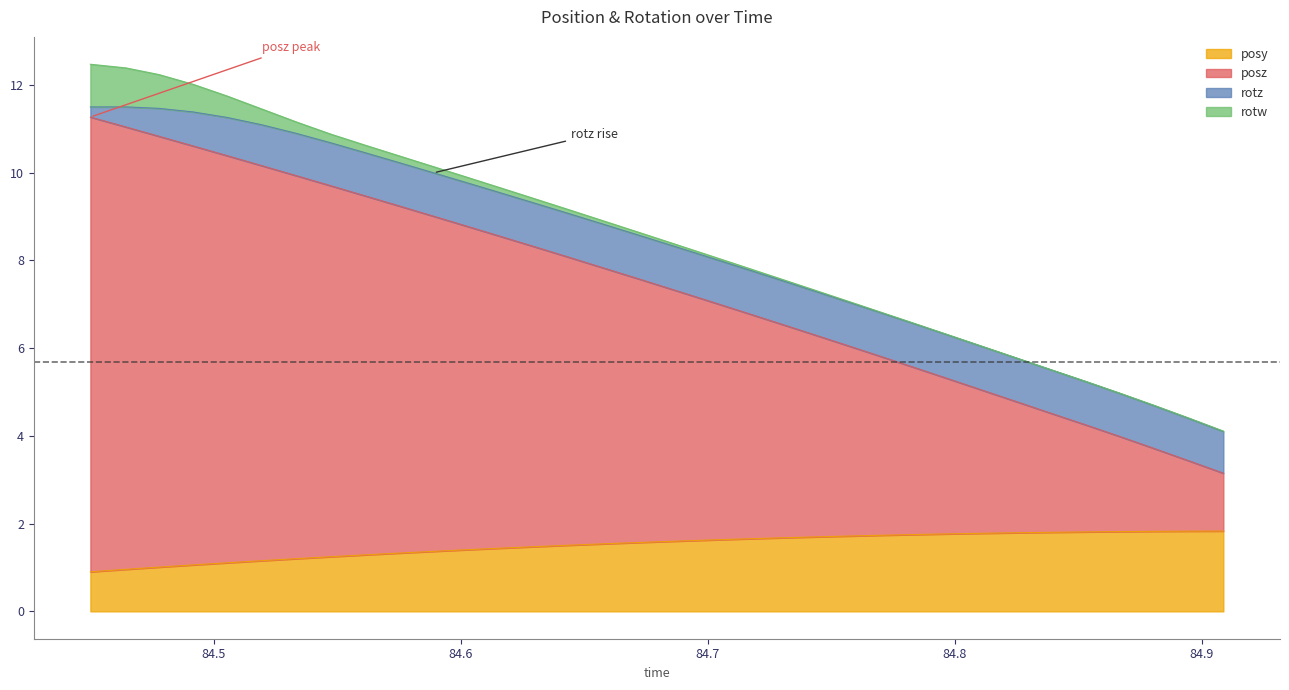

How many categories are shown in the chart?

34